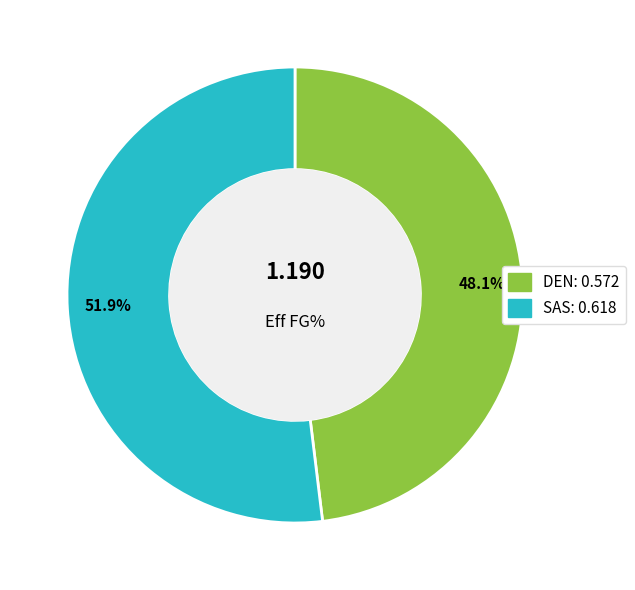

Which category has the smallest portion of the pie?

DEN